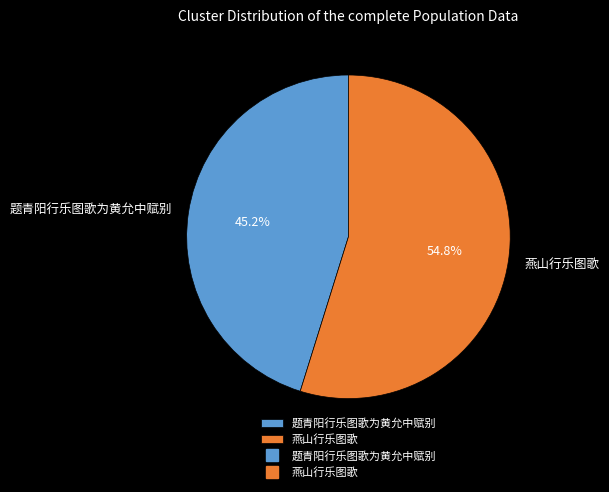

How many segments does this pie chart have?

2